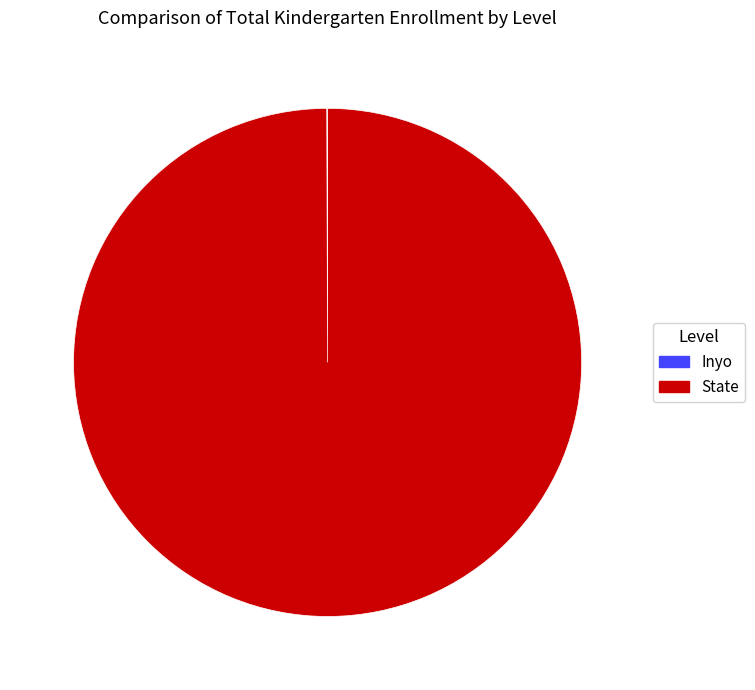

Which slice is the largest?

State